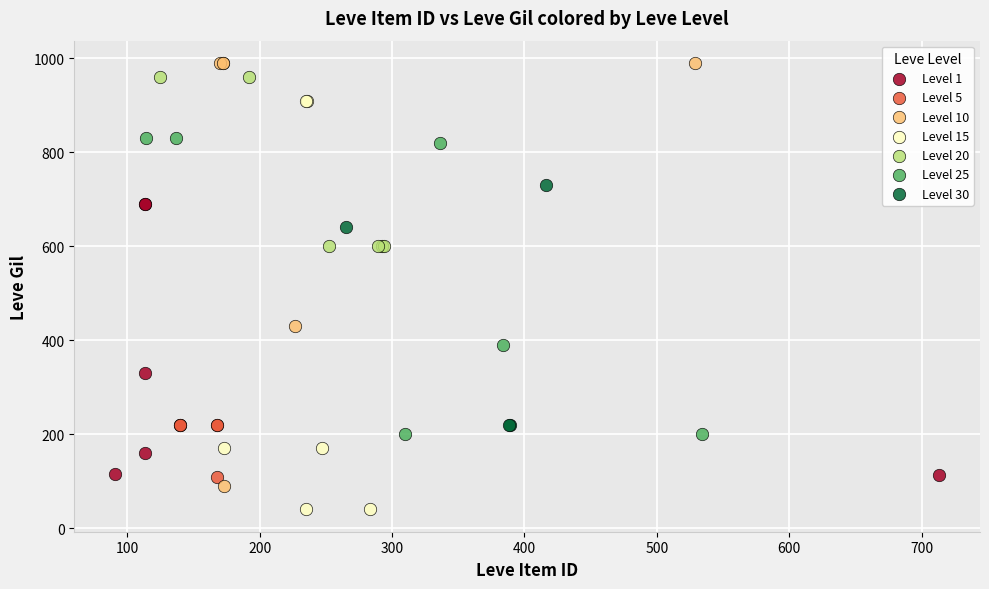

Which series reaches the minimum Y coordinate?

Level 15